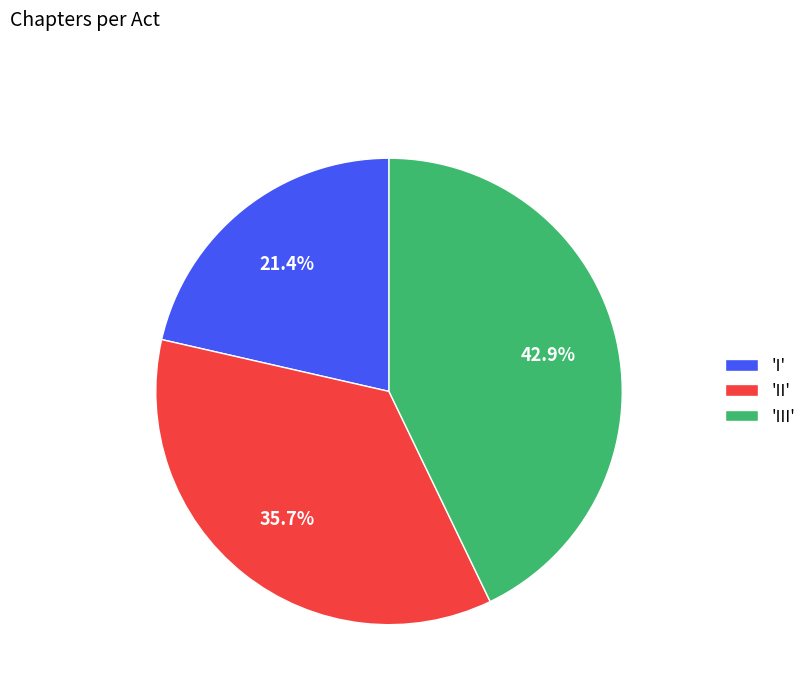

What is the smallest slice in the pie chart?

'I'